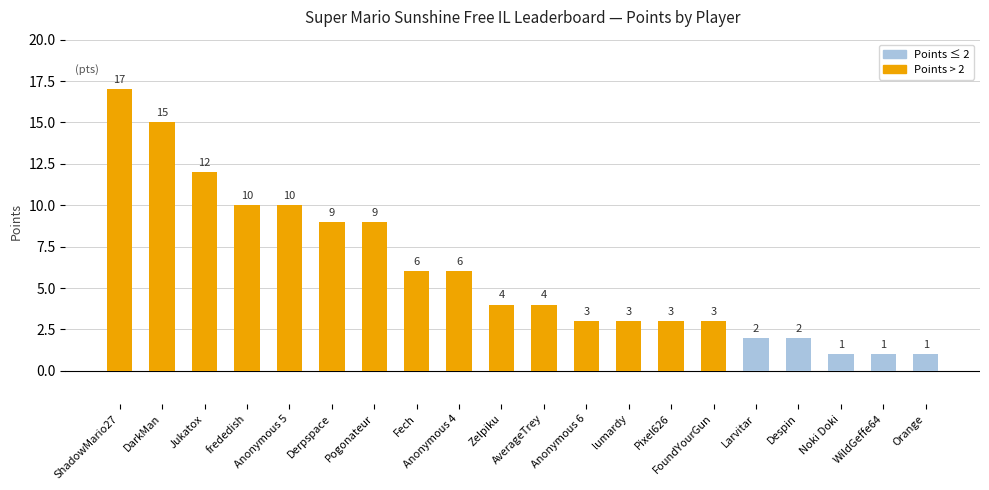

What is the label of the 4th bar from the left?

frededish